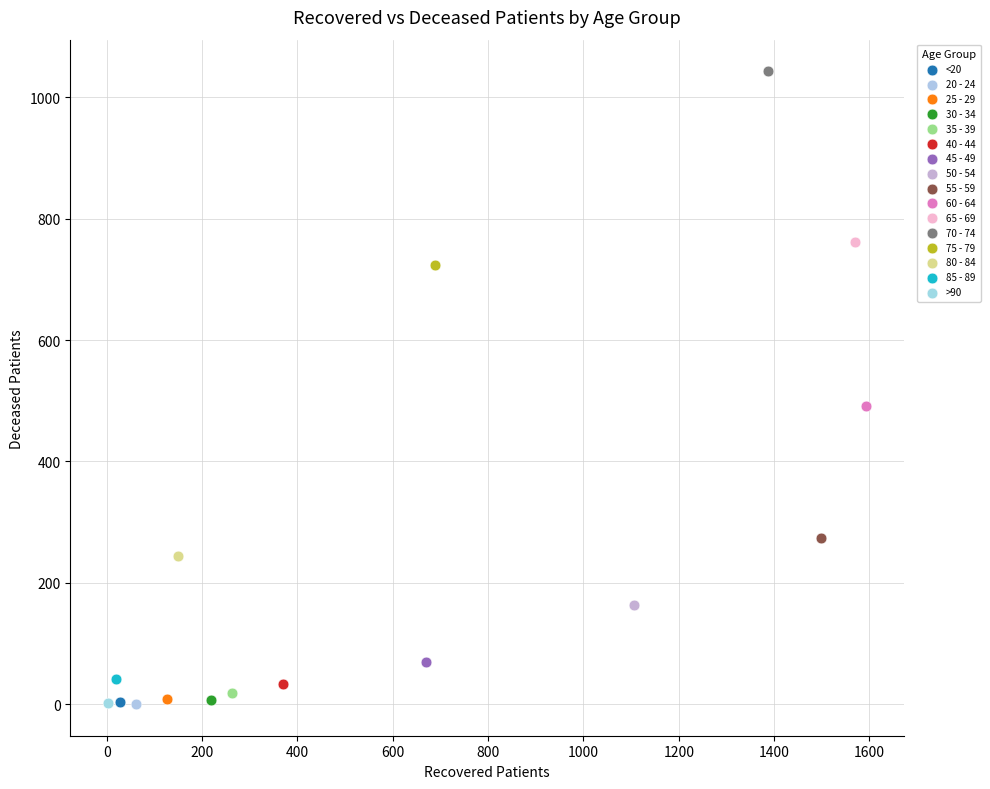

What are all the series names shown in the legend?

<20, 20 - 24, 25 - 29, 30 - 34, 35 - 39, 40 - 44, 45 - 49, 50 - 54, 55 - 59, 60 - 64, 65 - 69, 70 - 74, 75 - 79, 80 - 84, 85 - 89, >90